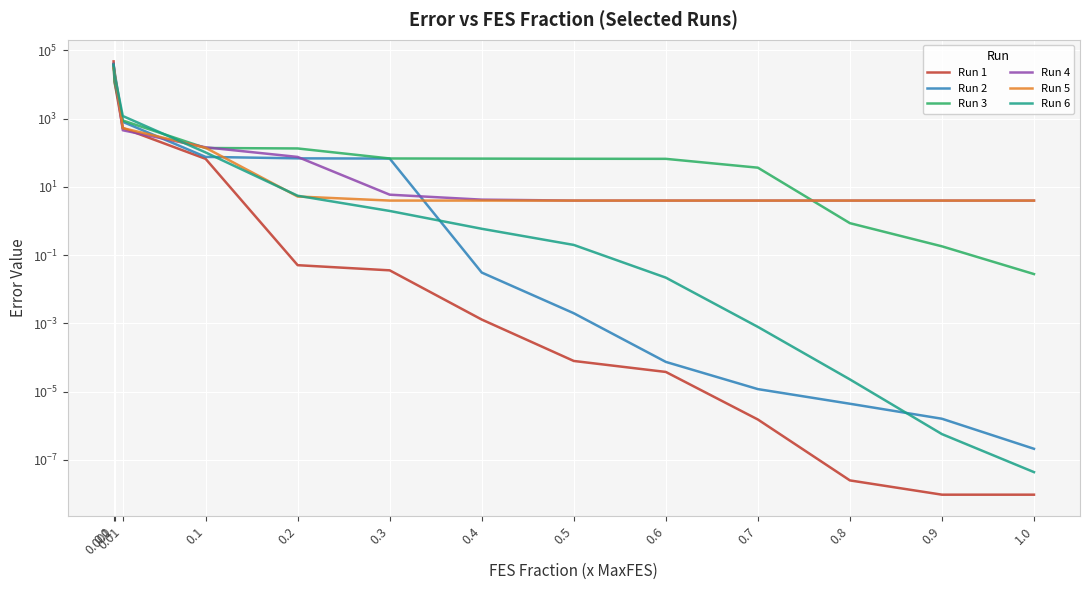

Where do Run 2 and Run 6 first cross each other?

0.001 and 0.01